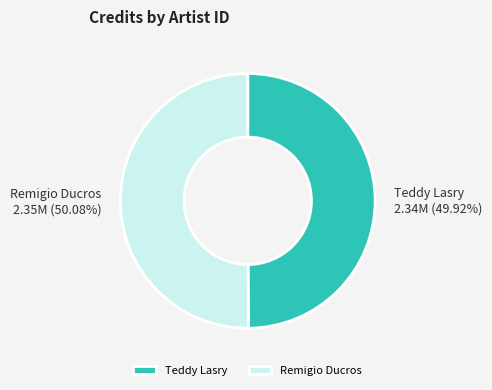

Is the sum of Teddy Lasry and Remigio Ducros greater than half?

Yes